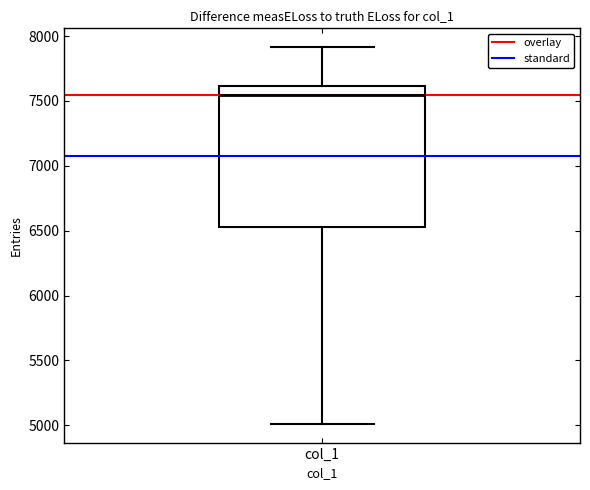

Where is the upper edge of the box for col_1 on the y-axis? The values are not printed on the chart, so give them approximately, as read against the axis.

7600